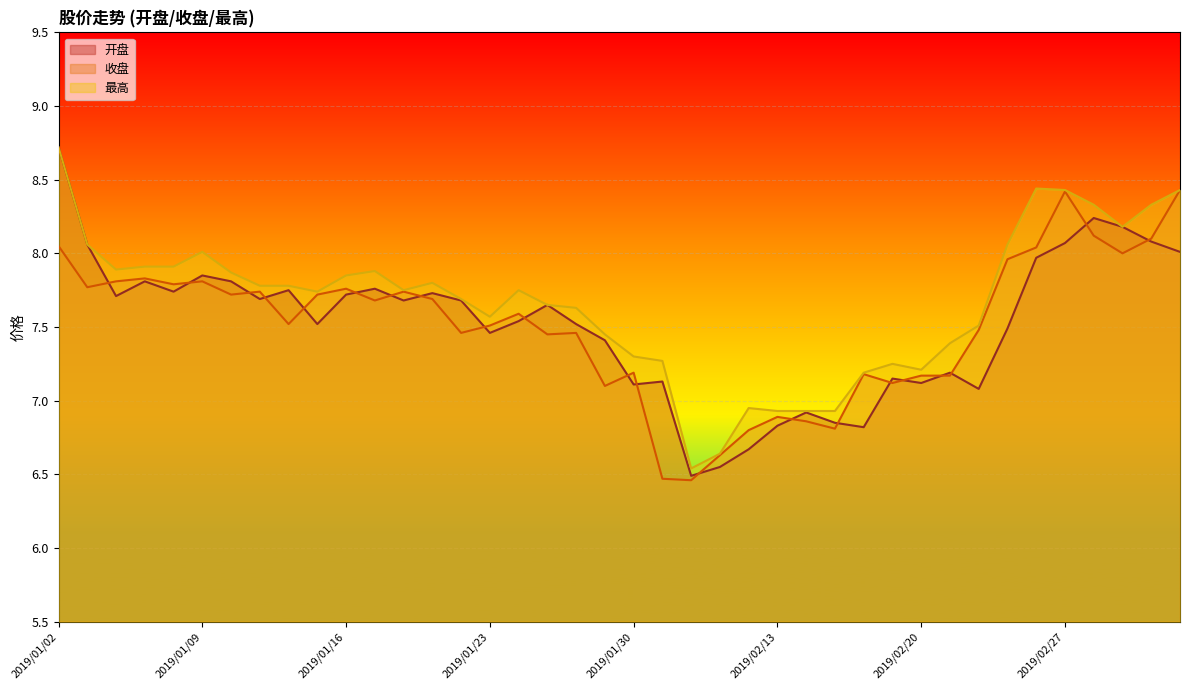

What are all the series names shown in the legend?

开盘, 收盘, 最高